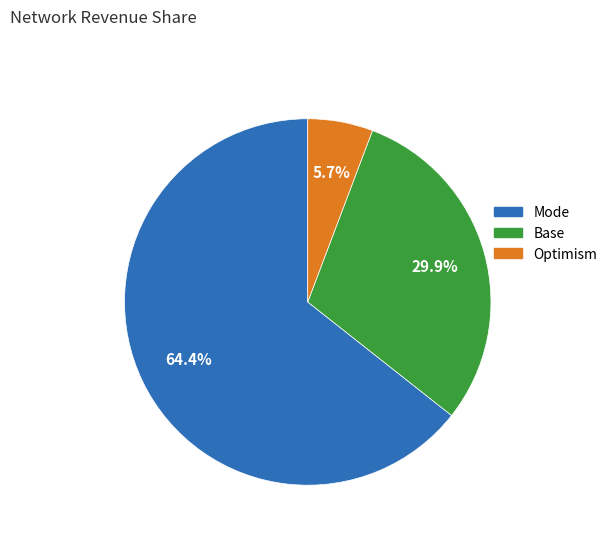

Does any single category account for the majority?

Yes